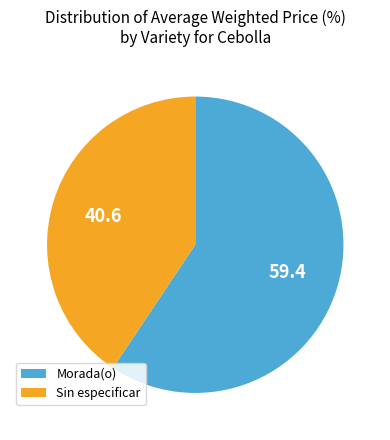

Count the number of slices in the pie.

2